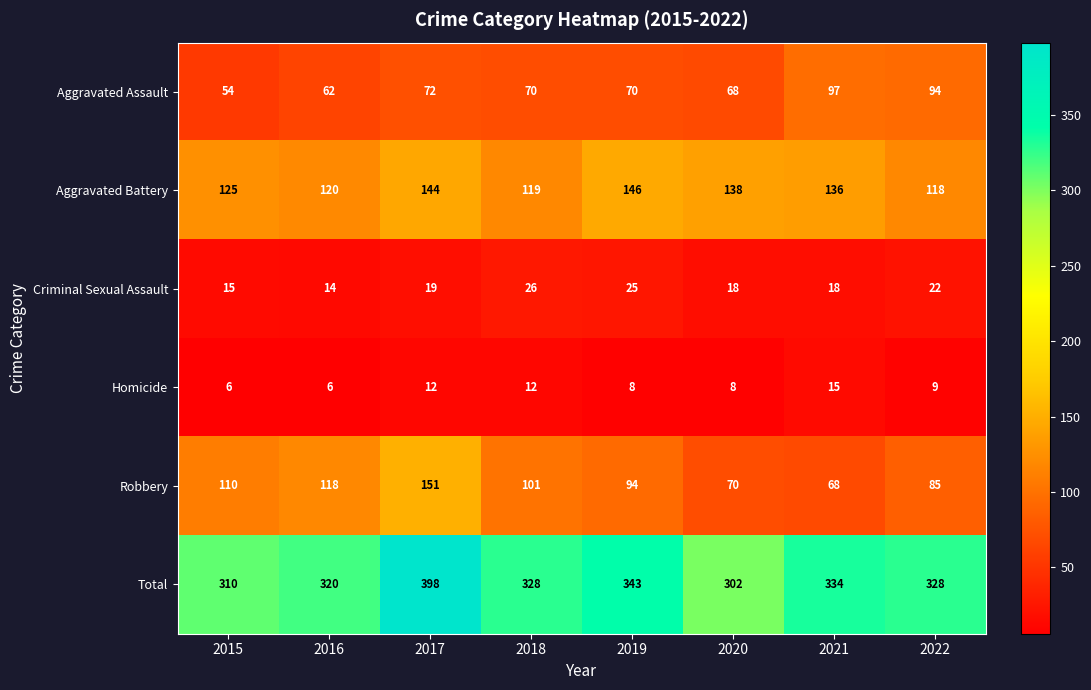

At which label does Robbery first exceed 101?

2015